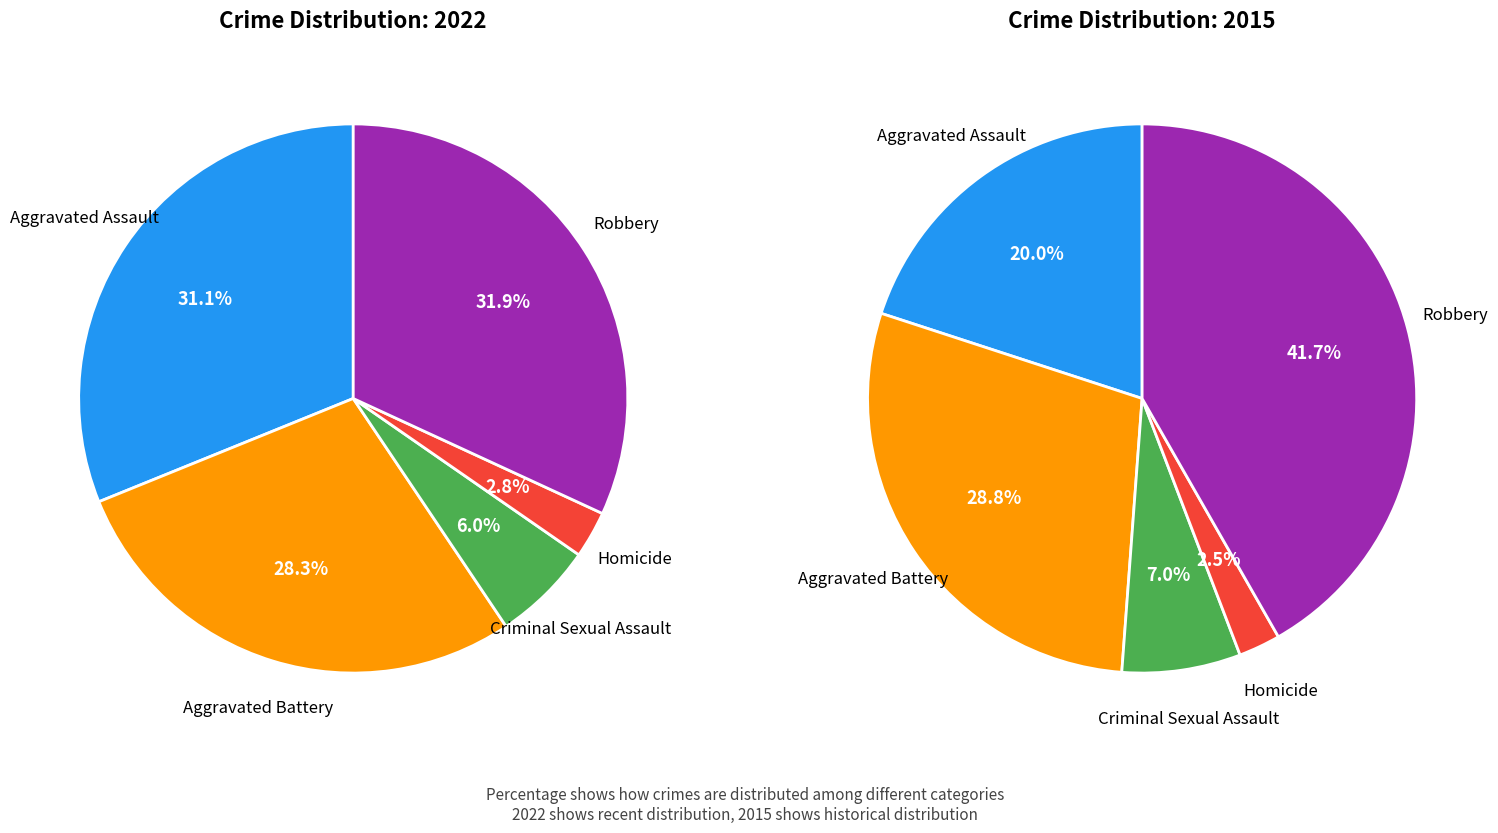

True or false: Aggravated Assault accounts for 31% of the total.

True